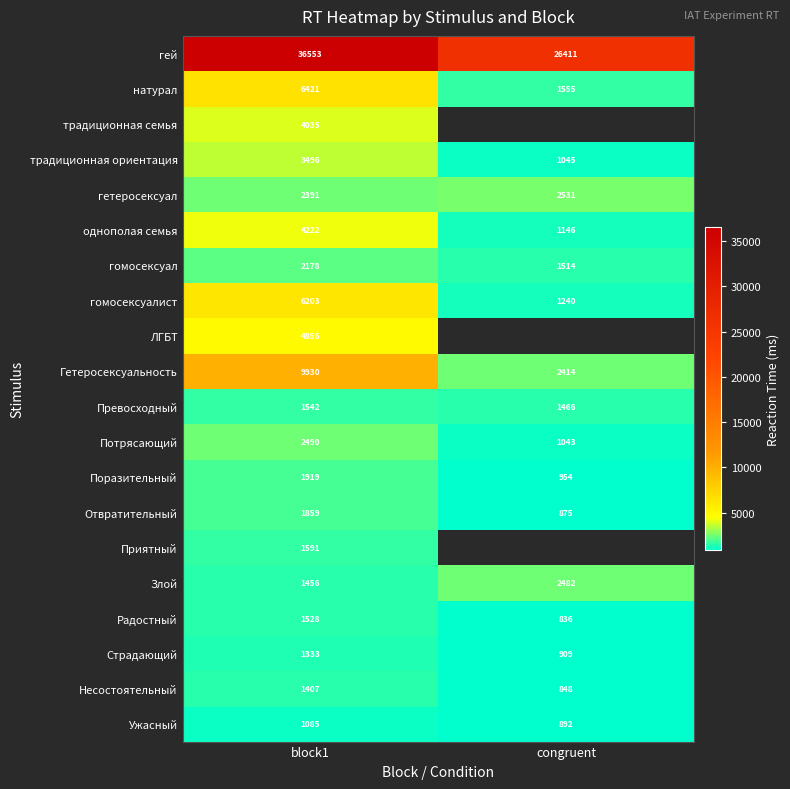

True or false: гей has a value of 5457.9 at congruent.

False